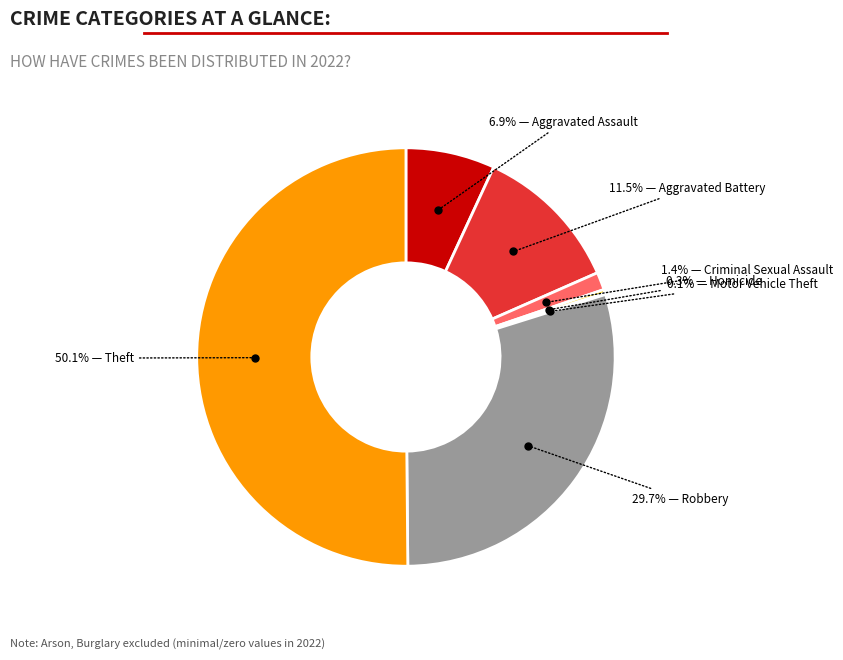

What is the smallest slice in the pie chart?

Motor Vehicle Theft